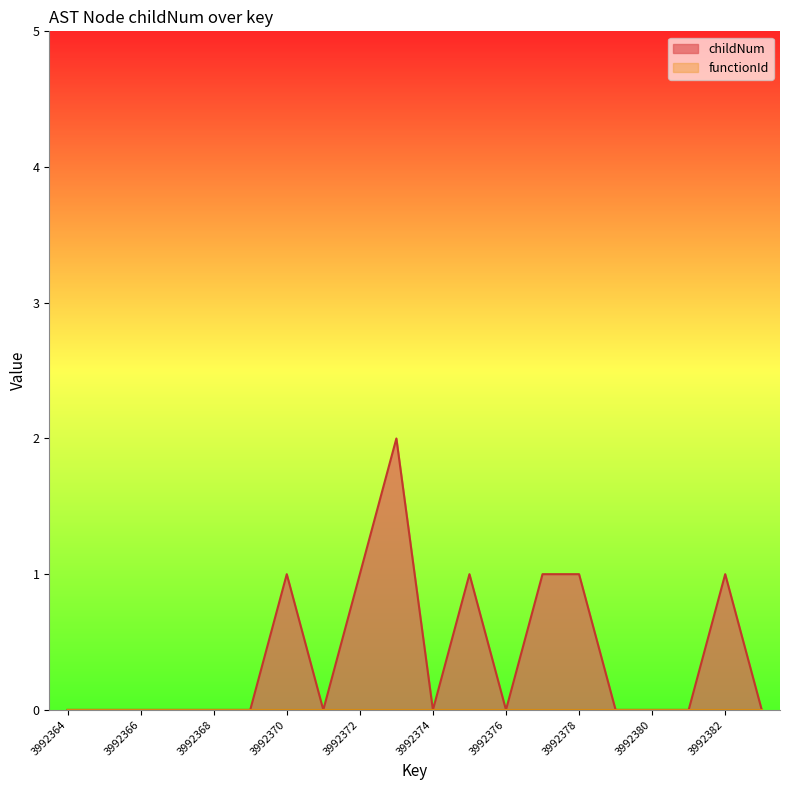

Where is the first local maximum?

3992370